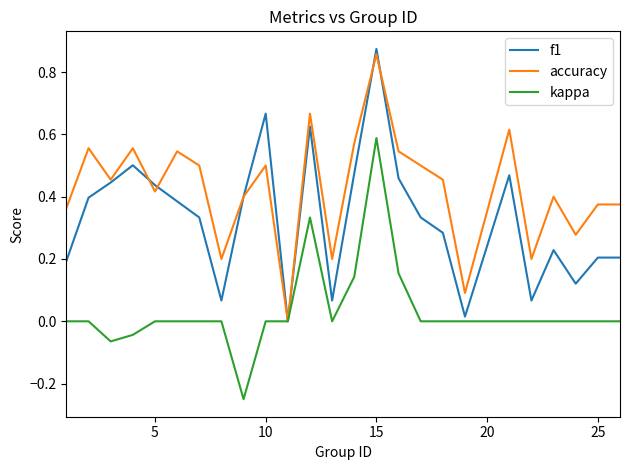

Count the number of data series in this chart.

3